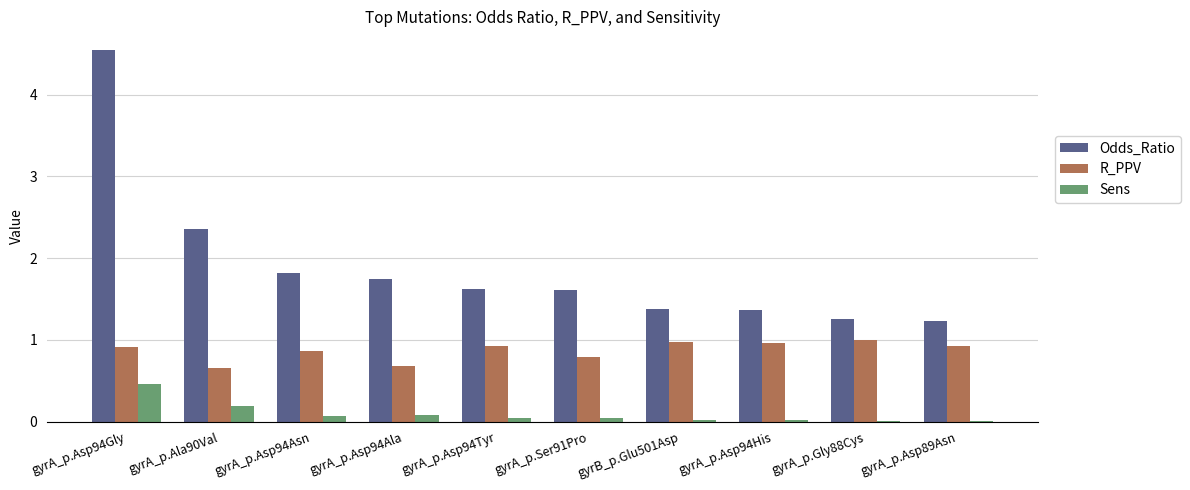

What are all the series names shown in the legend?

Odds_Ratio, R_PPV, Sens